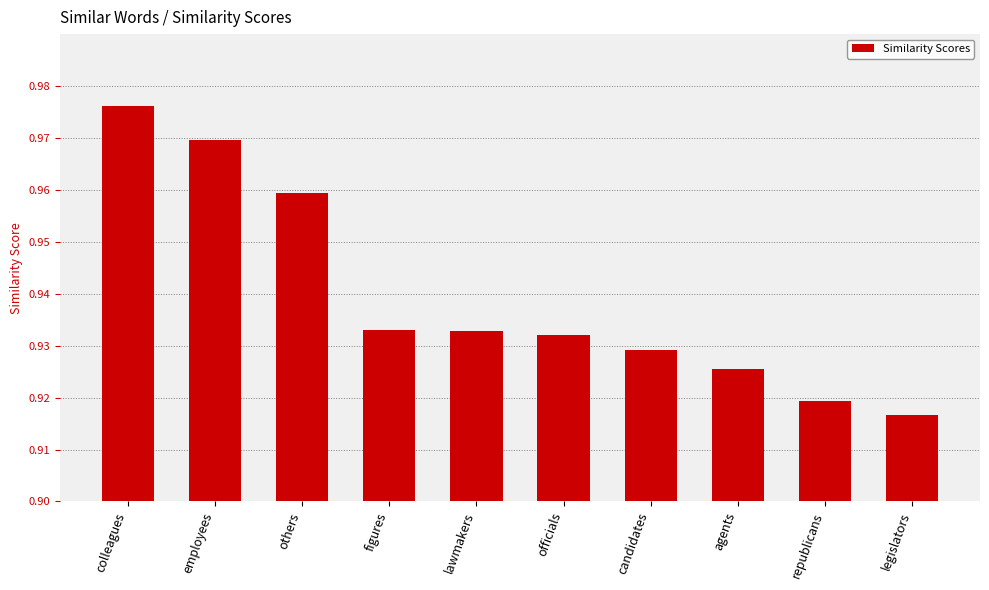

Is it true that the value at employees is 0.3?

False